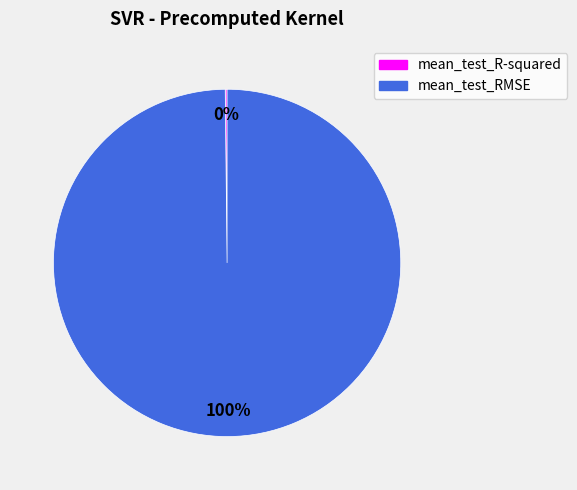

To the nearest percent, what is the average slice percentage?

50%